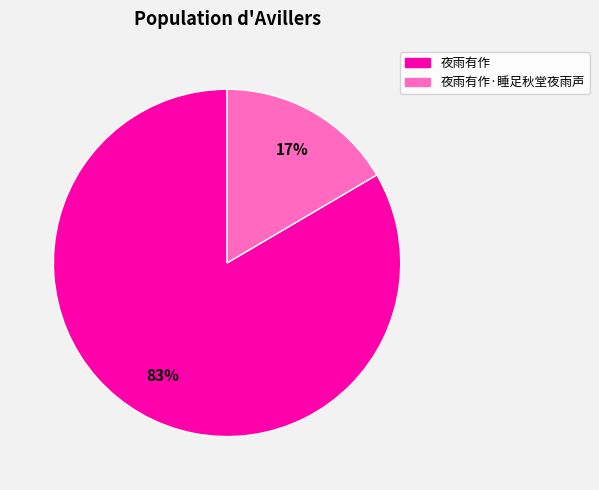

Is there any slice that represents more than half of the pie?

Yes